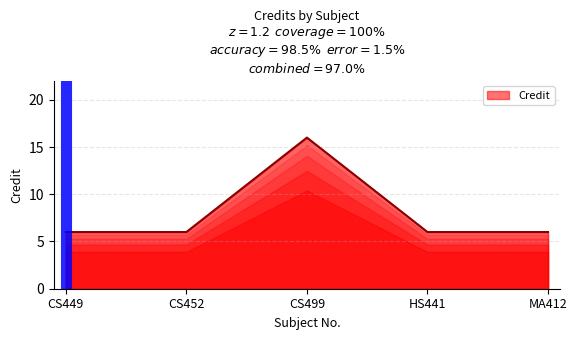

What position from the left is MA412?

5